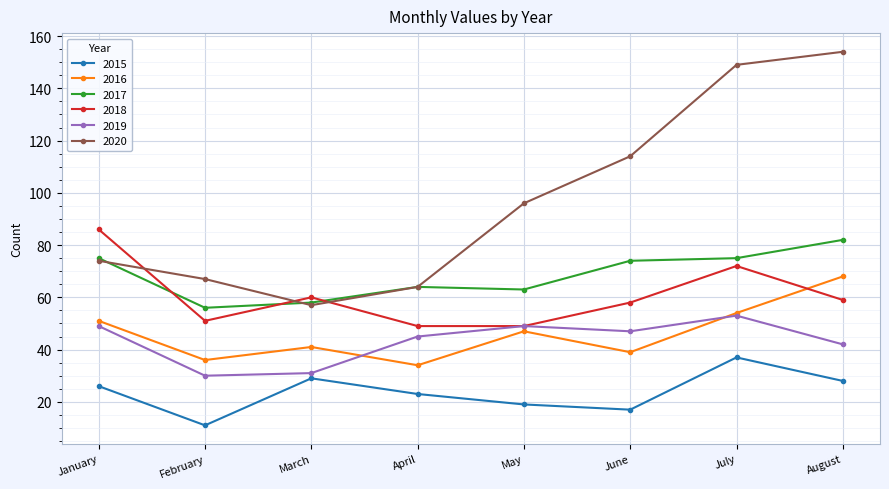

Between January and June, which series saw the biggest shift?

2020